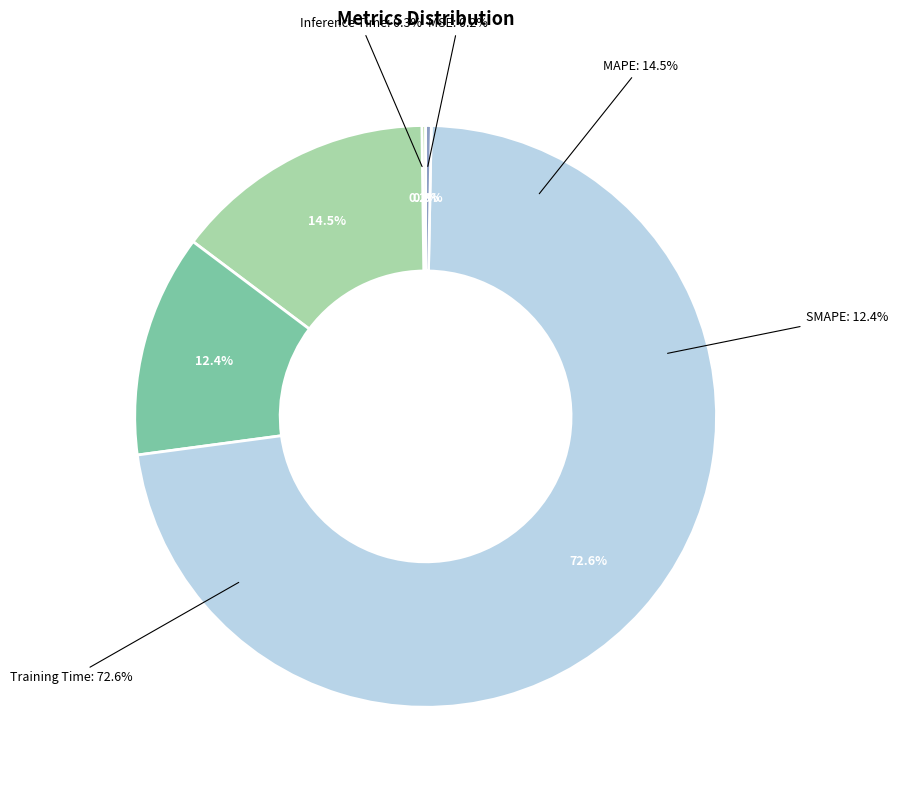

Does Training Time account for over 50% of the chart?

Yes